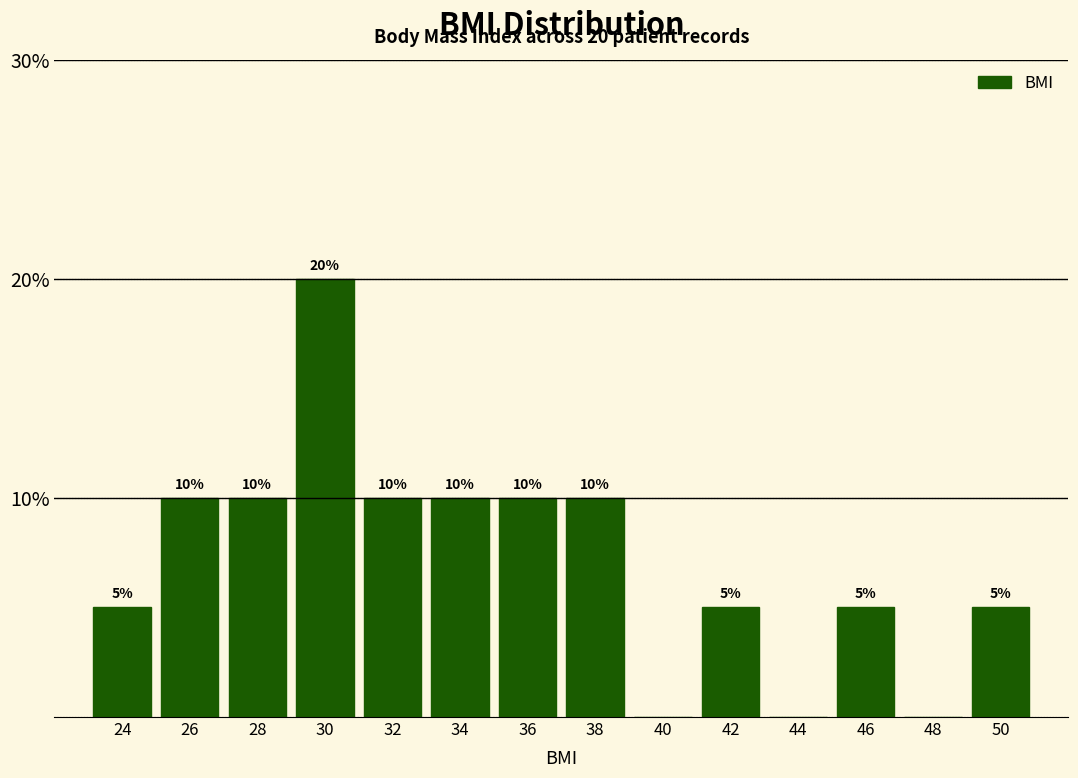

Reading left to right, what are all the values shown in this chart?

24=5	26=10	28=10	30=20	32=10	34=10	36=10	38=10	40=0	42=5	44=0	46=5	48=0	50=5